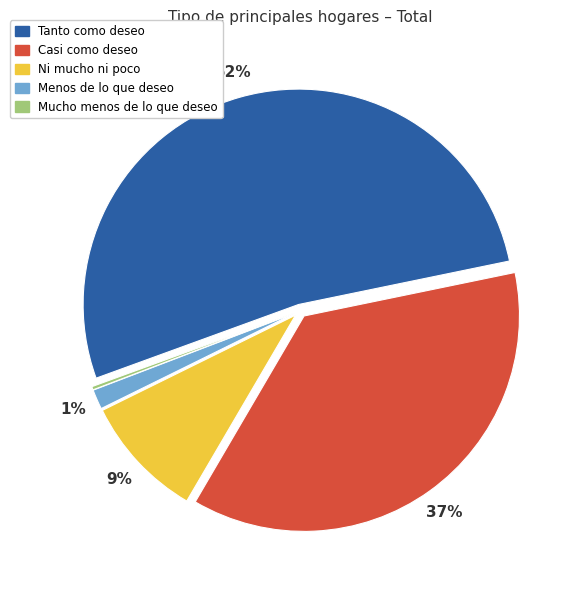

To the nearest percent, what percentage of the pie is Casi como deseo?

37%